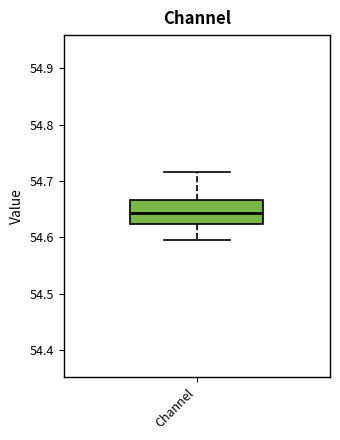

Transcribe this box plot: give where the median line is, the range the box spans, and where the two whiskers end, as read against the y-axis. The values are not printed on the chart, so give them approximately, as read against the axis.

median 54.64, box 54.62 to 54.67, whiskers 54.59 to 54.72